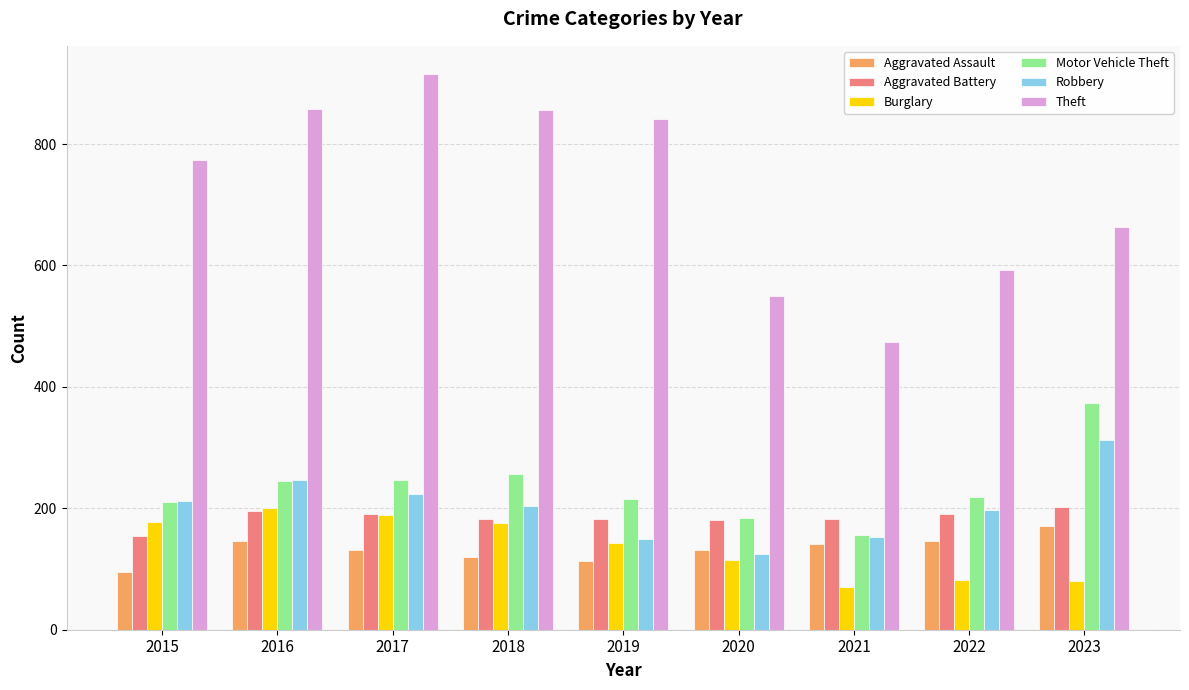

What is the difference between the maximum and minimum values in the Burglary series?

130